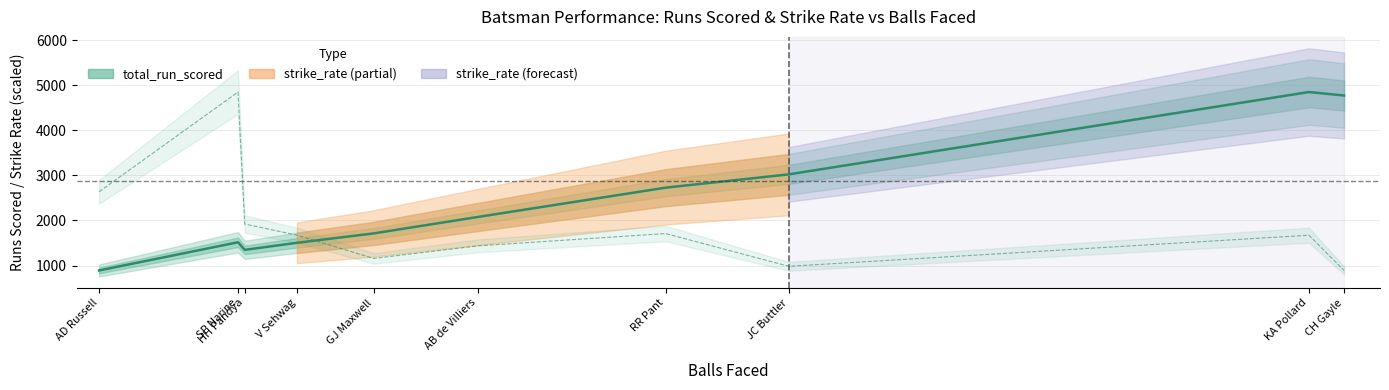

Is the value of total_run_scored at RR Pant greater than the value of strike_rate (scaled) at AB de Villiers?

Yes